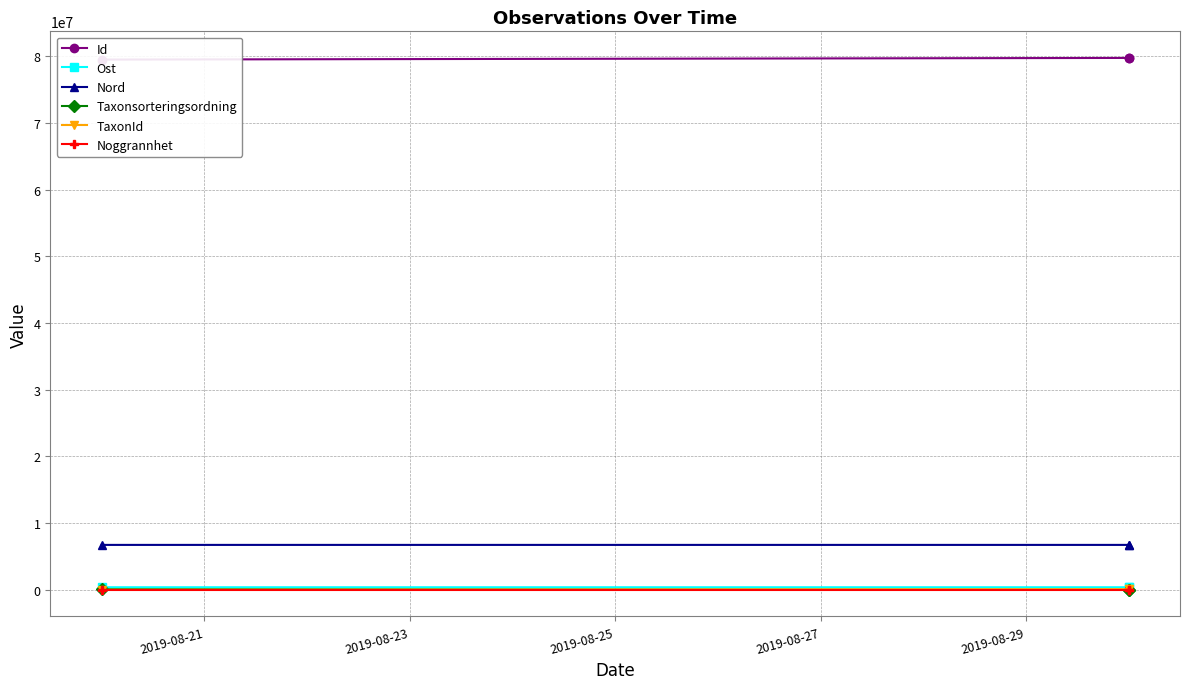

What is the minimum value shown in the chart?

5.0